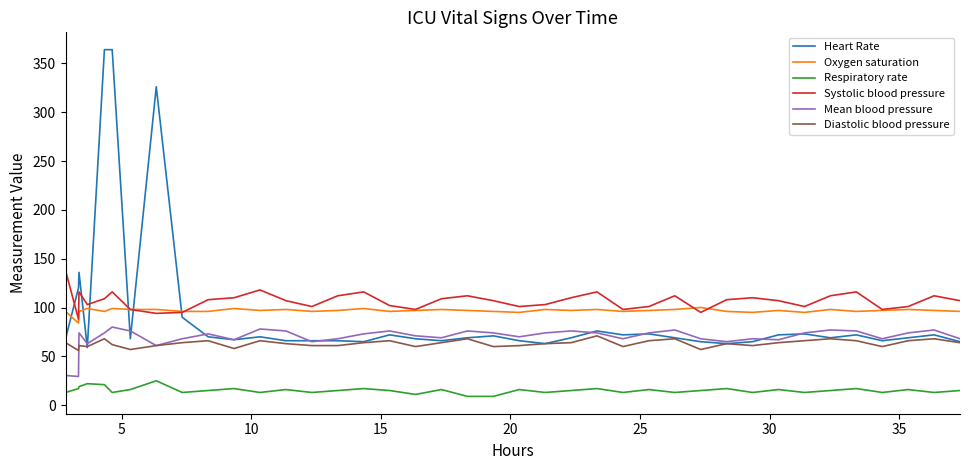

What is the highest value of the Mean blood pressure series?

80.0